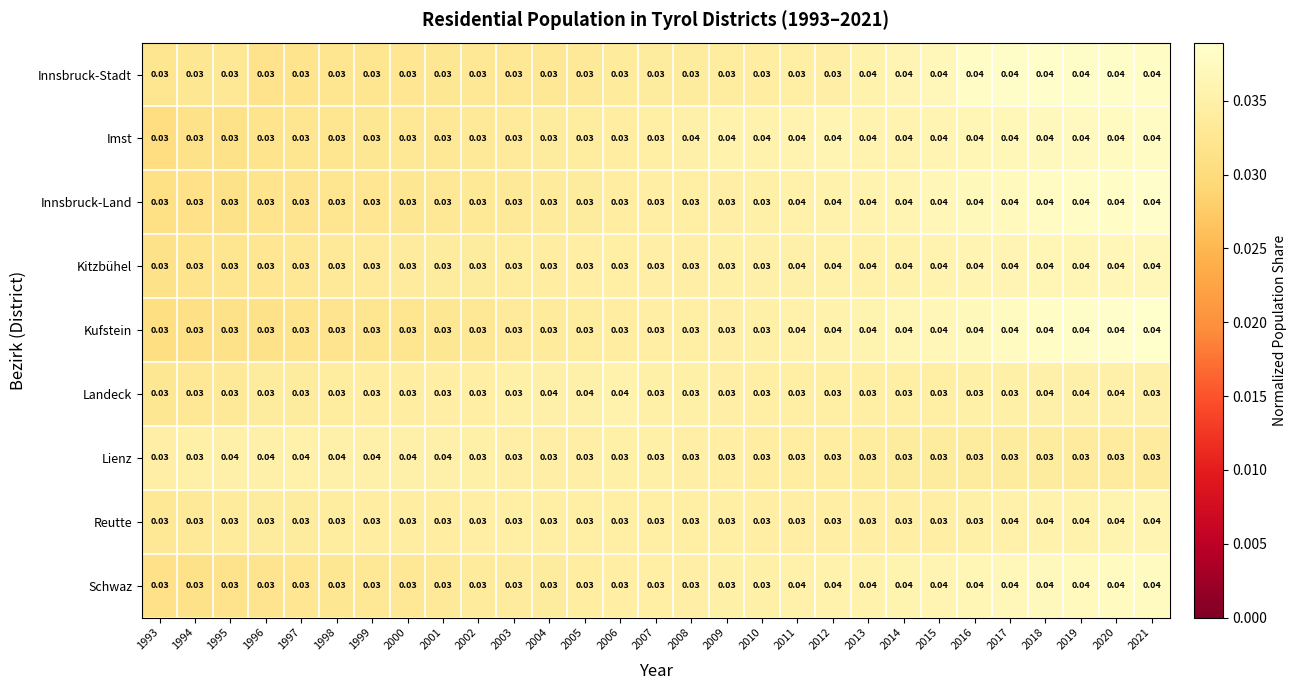

Between 1994 and 2000, which series saw the biggest shift?

Lienz